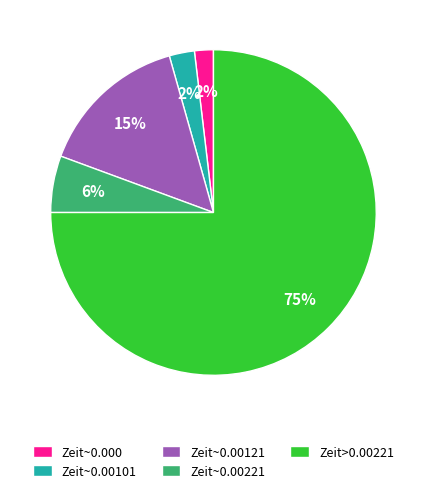

To the nearest percent, what is the difference between the largest and smallest slice percentages?

73%